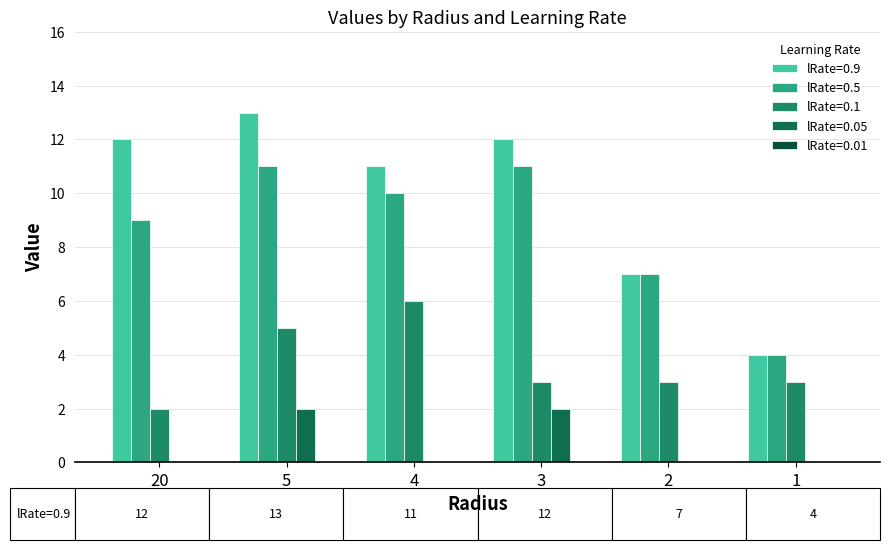

What is the difference between the maximum and minimum values in the lRate=0.9 series?

9